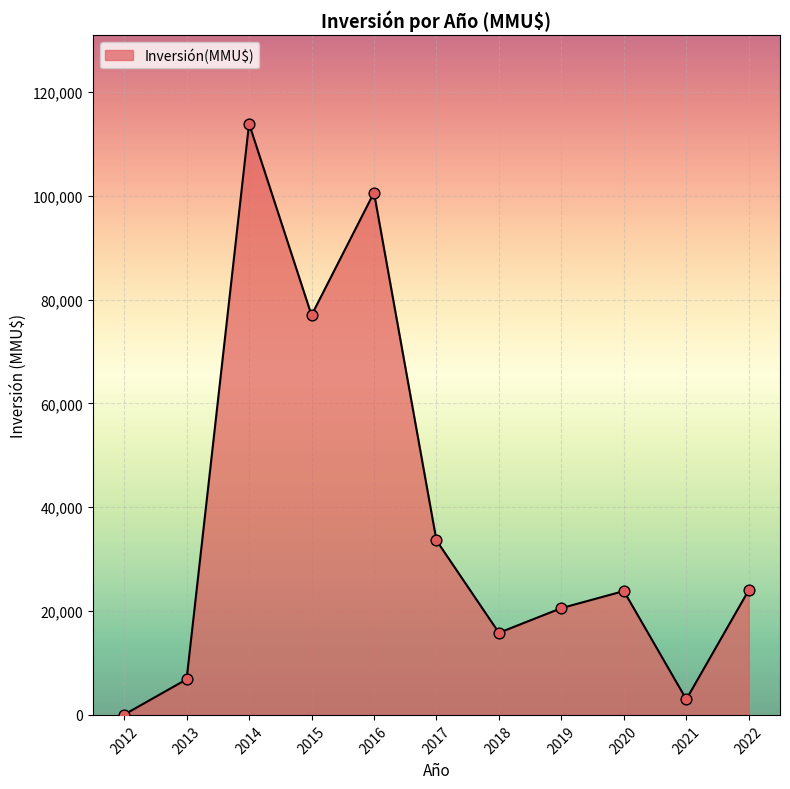

What is the ratio of the value at 2017 to the value at 2020?

1.4